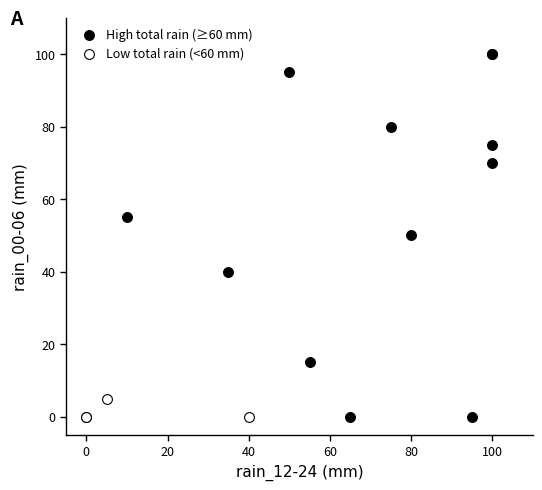

Which series has the widest spread of Y values?

High total rain (≥60 mm)